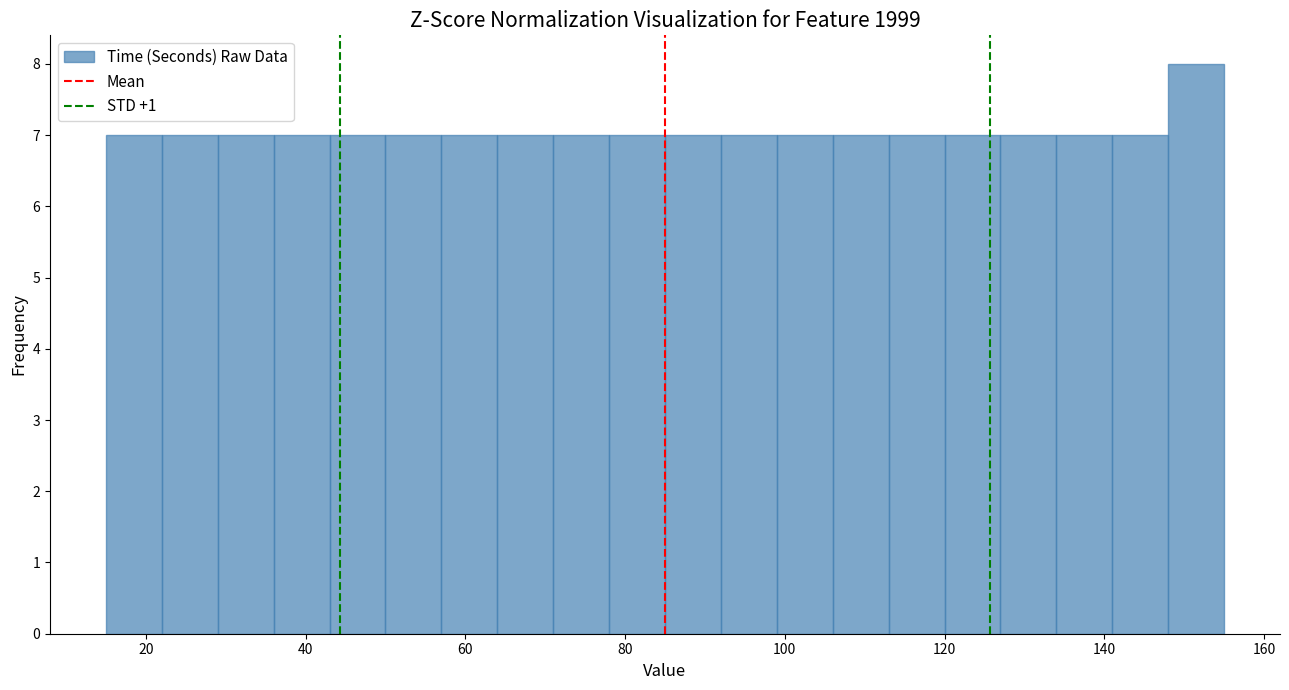

Around what value on the x-axis is the tallest bar? Give the approximate position of its centre, as read against the axis.

152